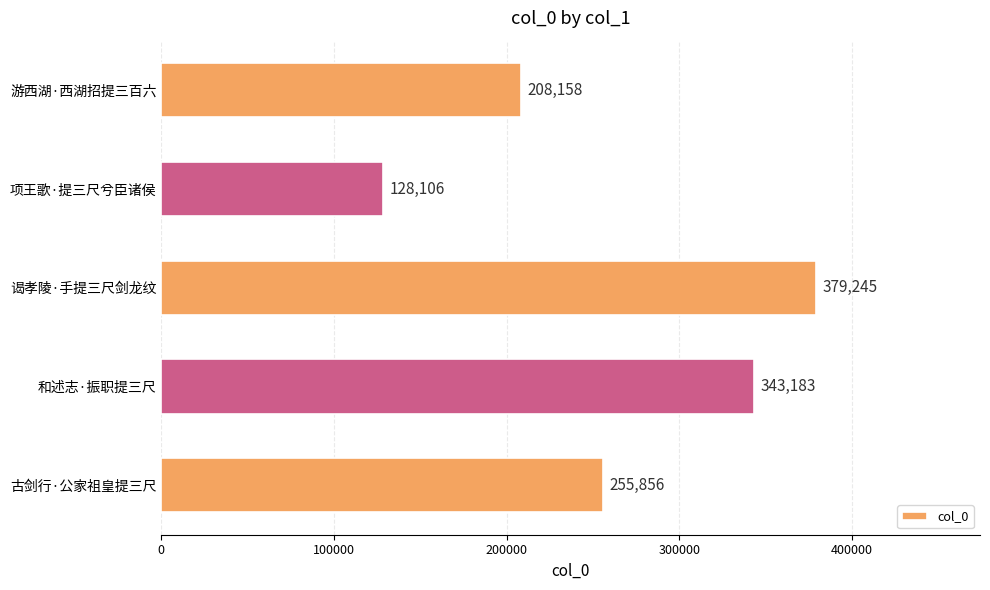

What is the average value?

262910